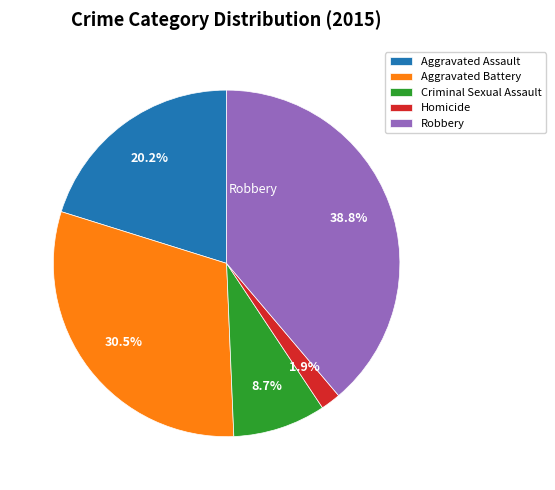

Is it true that Criminal Sexual Assault is 1% of the pie?

False